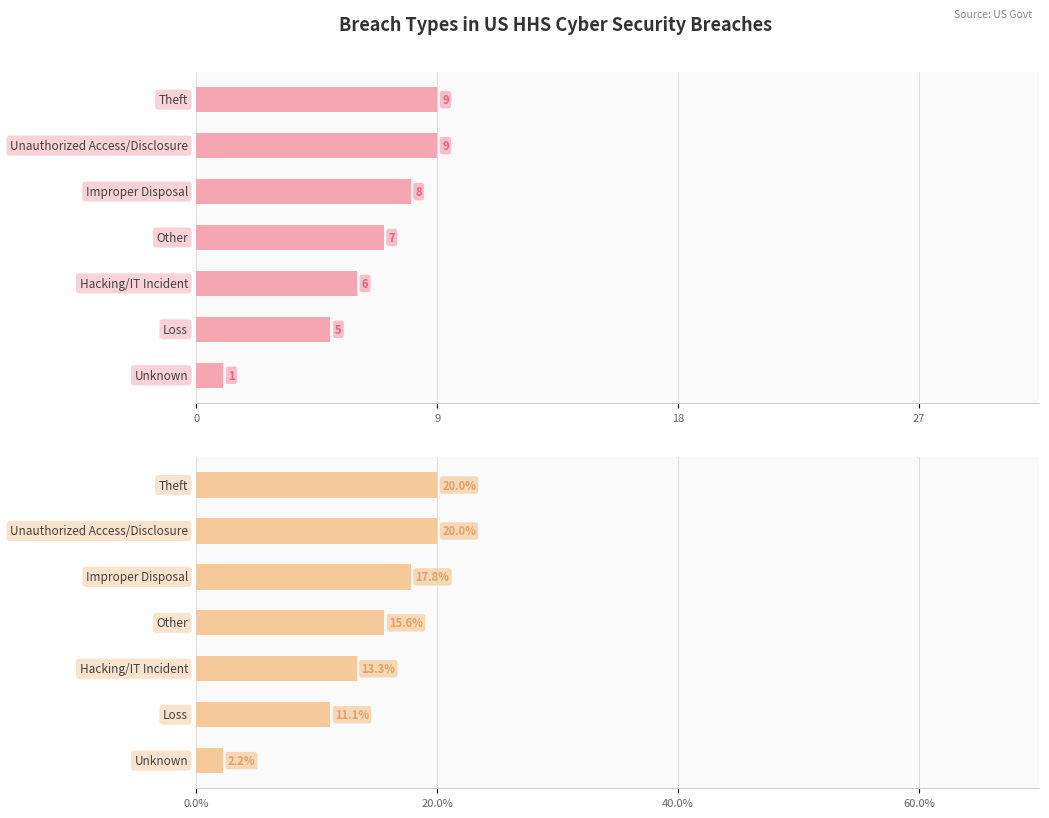

What is the value of the Count bar at the 7th from the left?

1.0